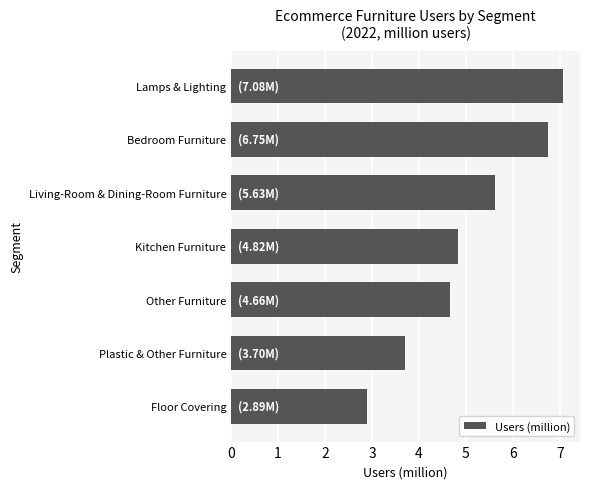

Reading bottom to top, list all the values displayed in this chart.

2.9	3.7	4.7	4.8	5.6	6.8	7.1